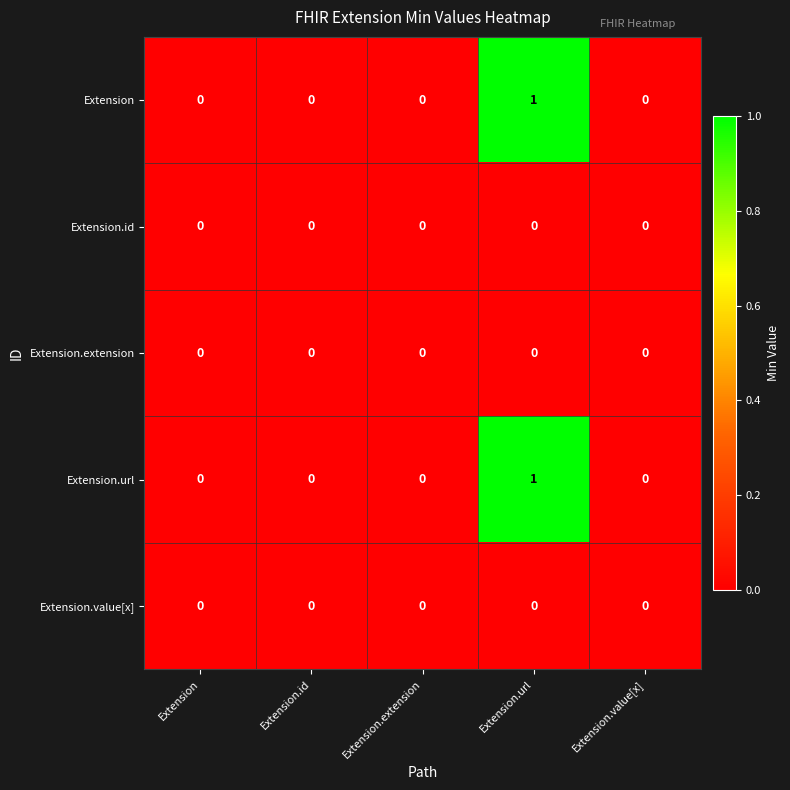

True or false: Extension.url has a value of 1 at Extension.value[x].

False